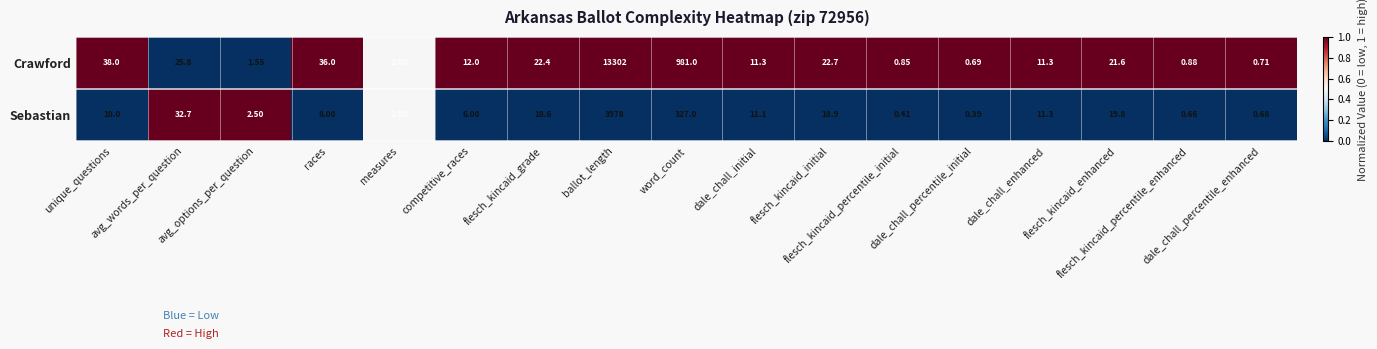

Rank the series by their average value, from lowest to highest.

Sebastian, Crawford